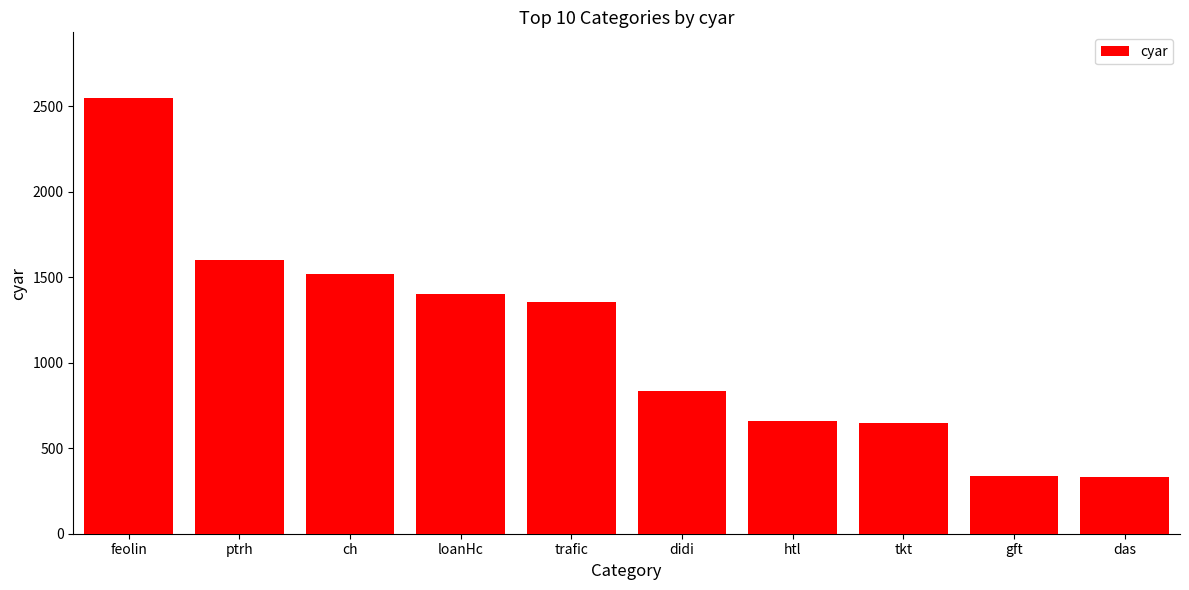

What is the change in value from feolin to ch?

-1029